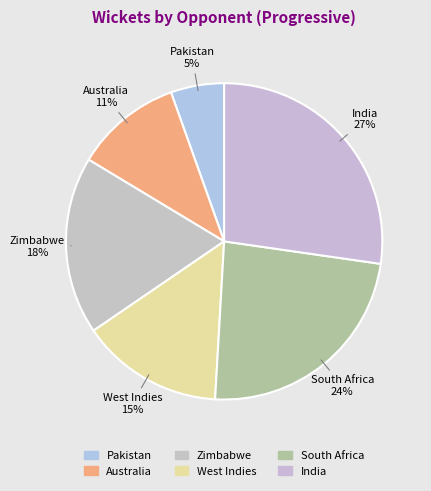

How many segments does this pie chart have?

6